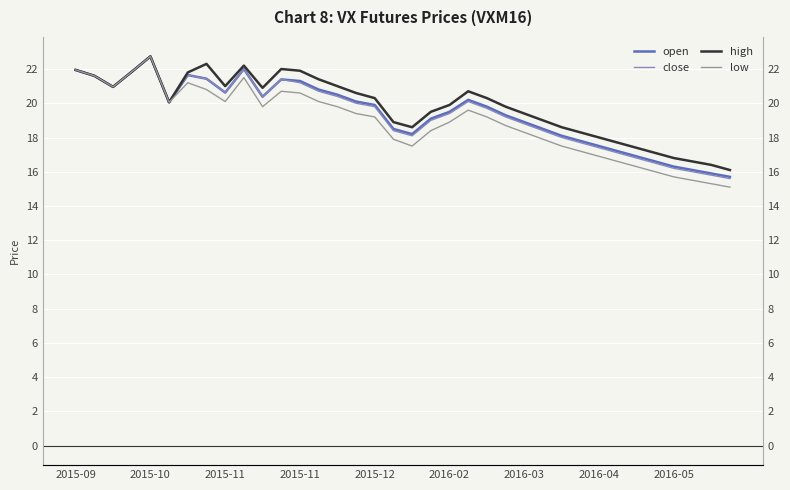

True or false: close has more than 0 points higher than both neighbors.

True